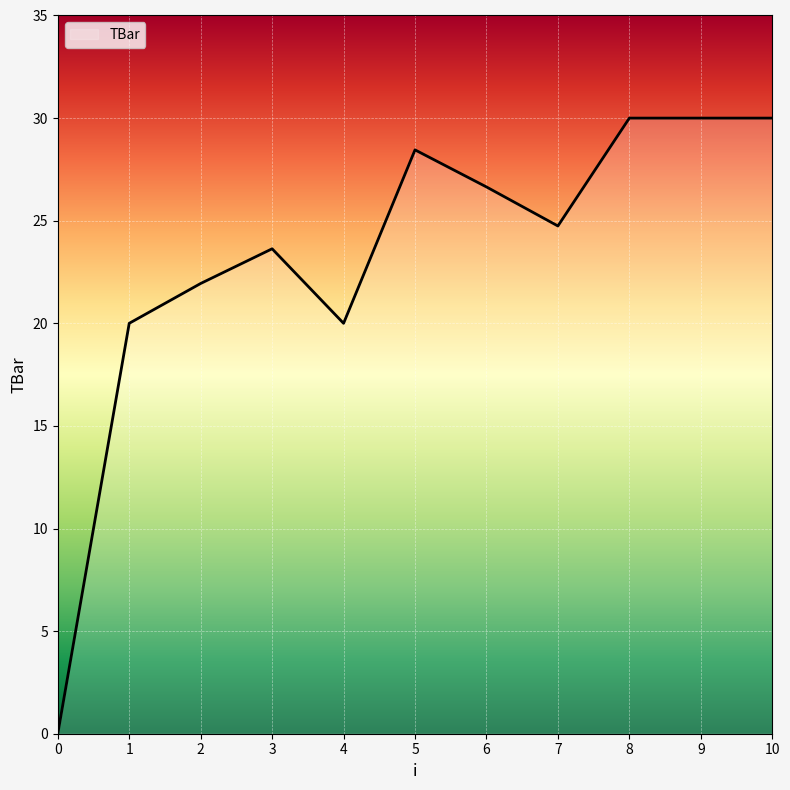

At which label does the data first exceed 24?

5